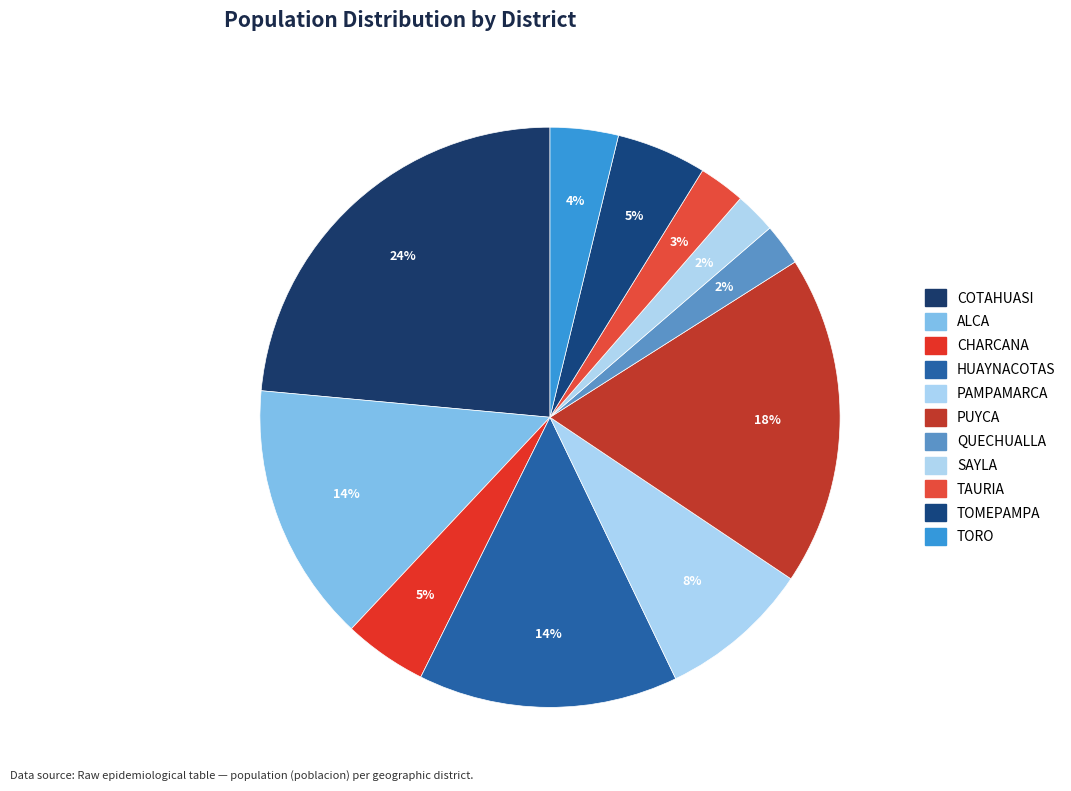

What percentage is the ALCA slice, to the nearest percent?

14%